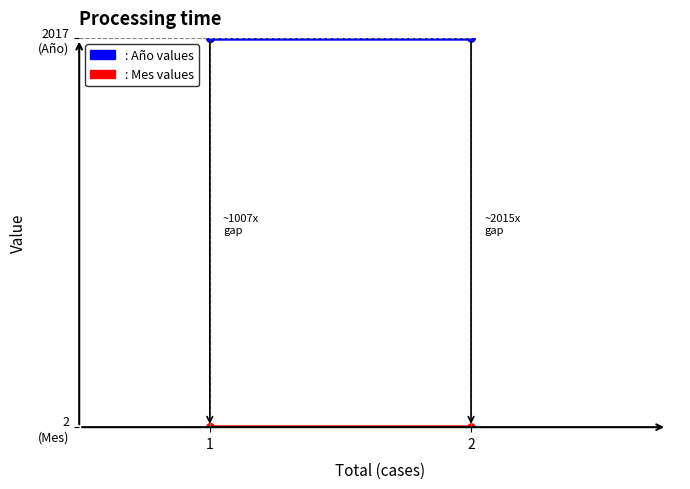

Which series has the largest range (max minus min)?

Año